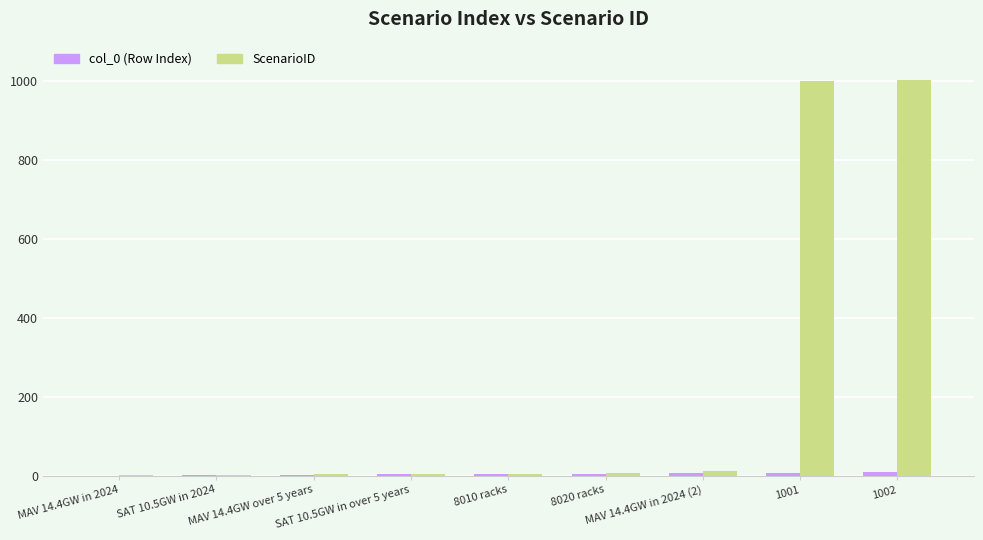

Which series has the largest total across all categories?

ScenarioID